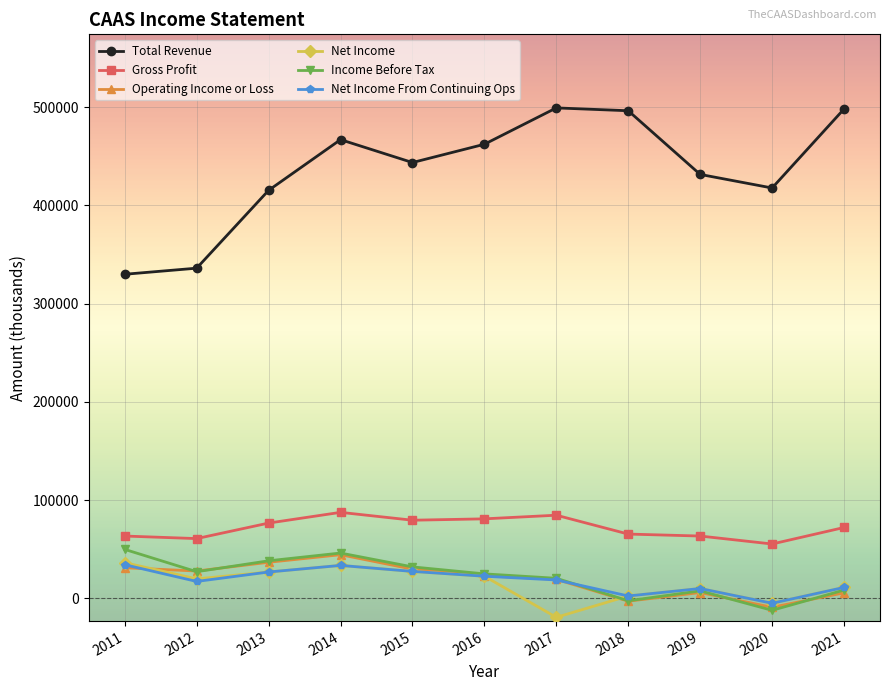

What is the difference between the maximum and minimum values in the Operating Income or Loss series?

53500